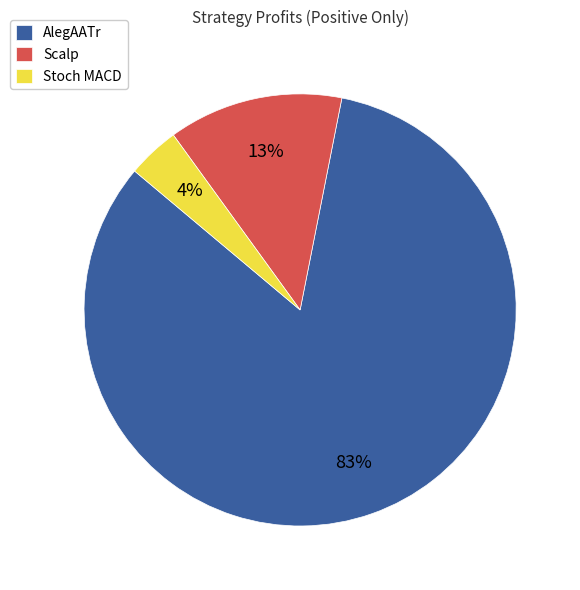

Does AlegAATr represent more than half of the total?

Yes